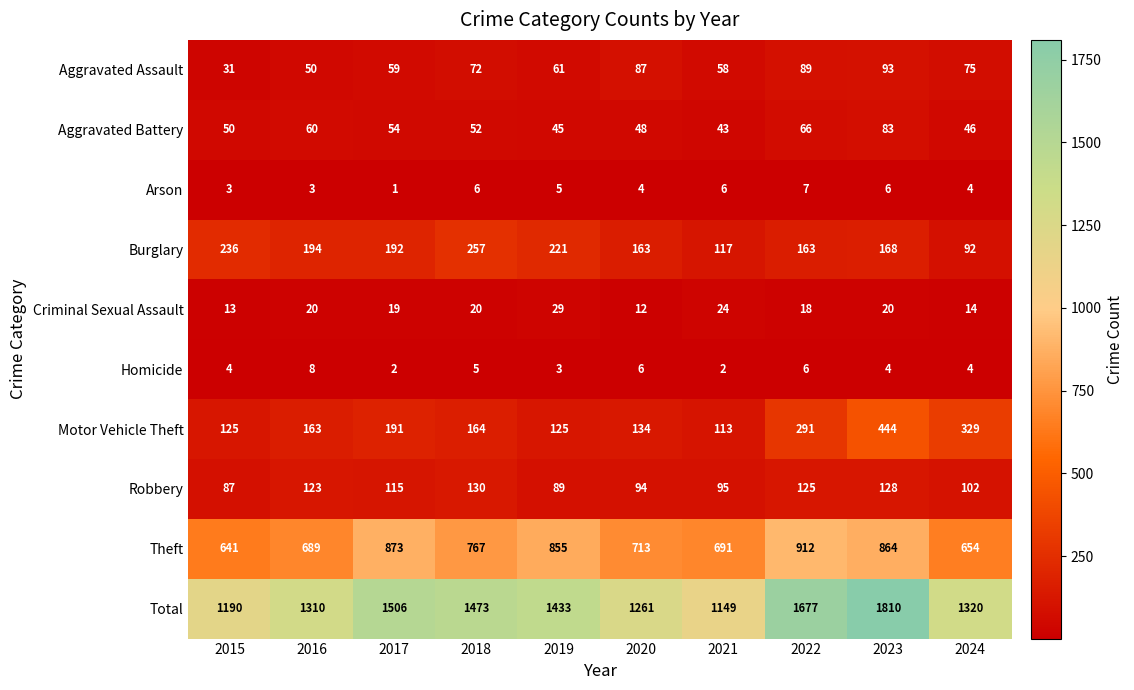

How many data points does each series have?

10